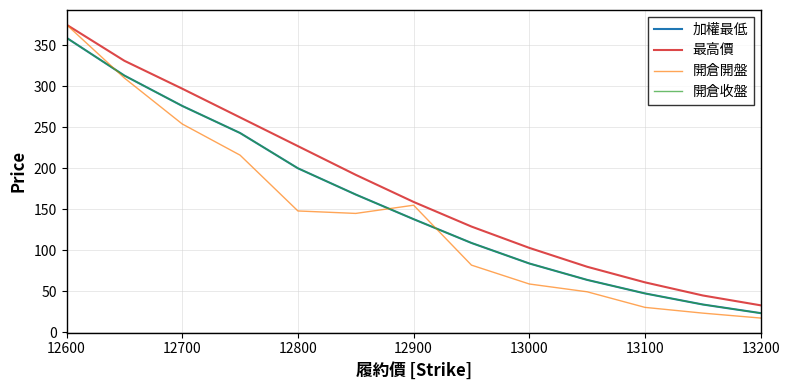

What is the minimum value shown in the chart?

17.5